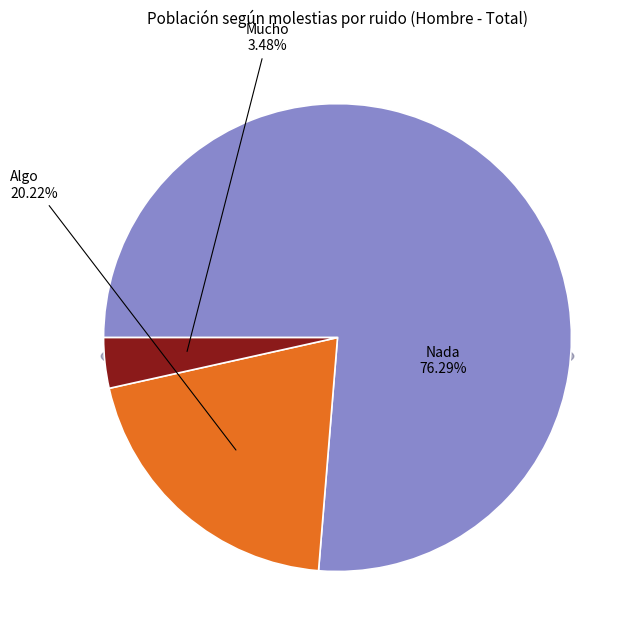

To the nearest percent, what portion does Algo represent?

20%